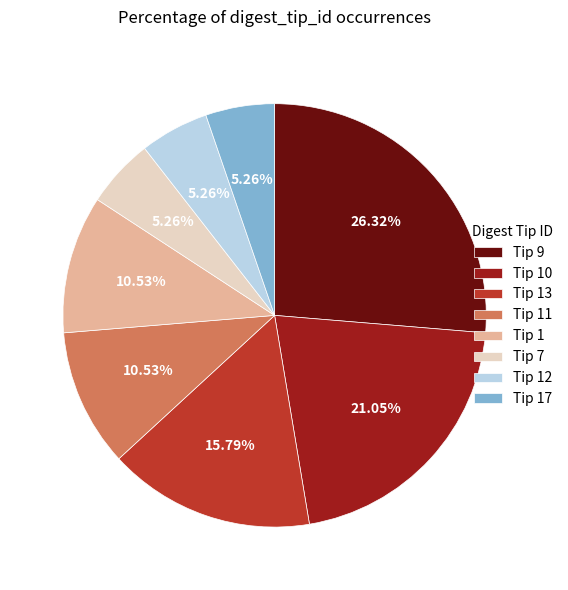

Is there any slice that represents more than half of the pie?

No